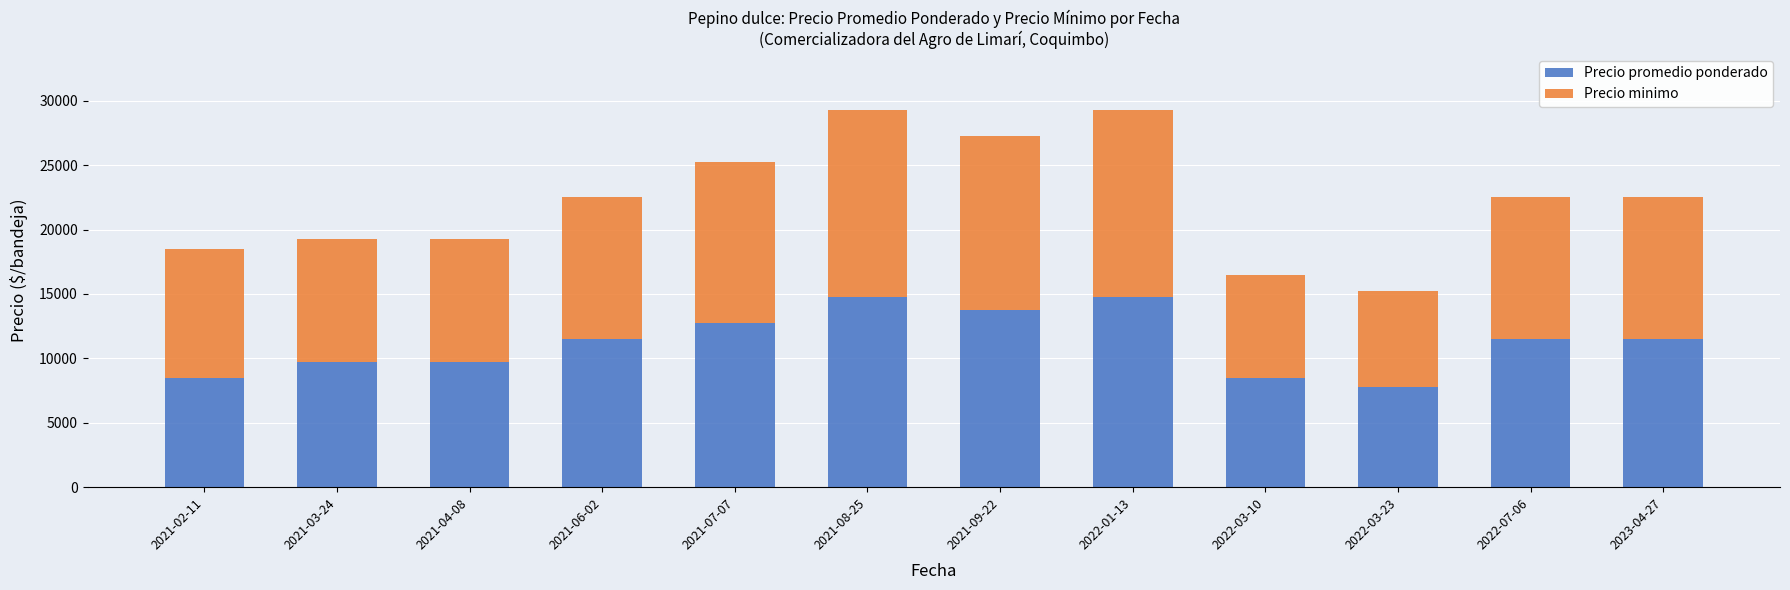

What is the total value across all series at 2021-08-25?

29250